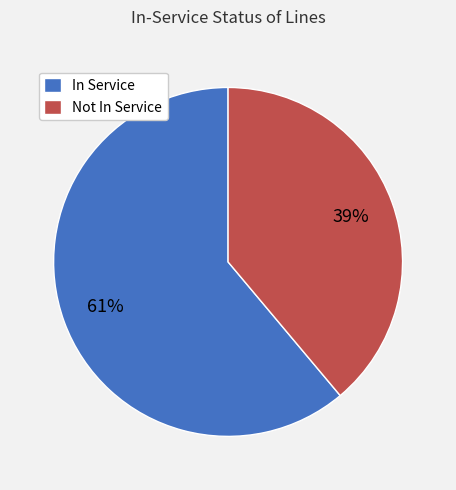

True or false: In Service accounts for 61% of the total.

True